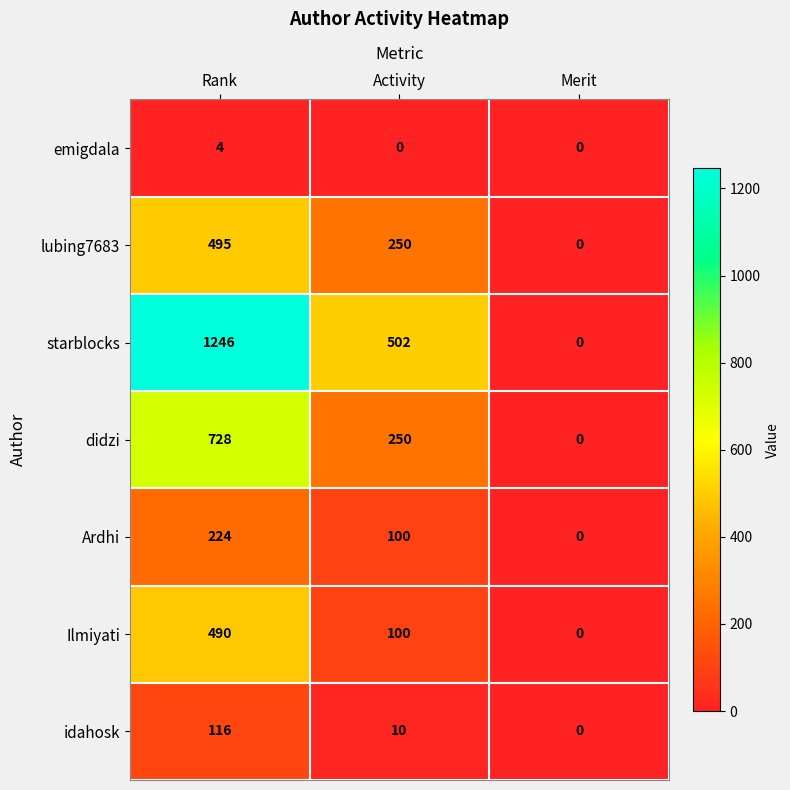

Is it true that idahosk equals 203 at Rank?

False